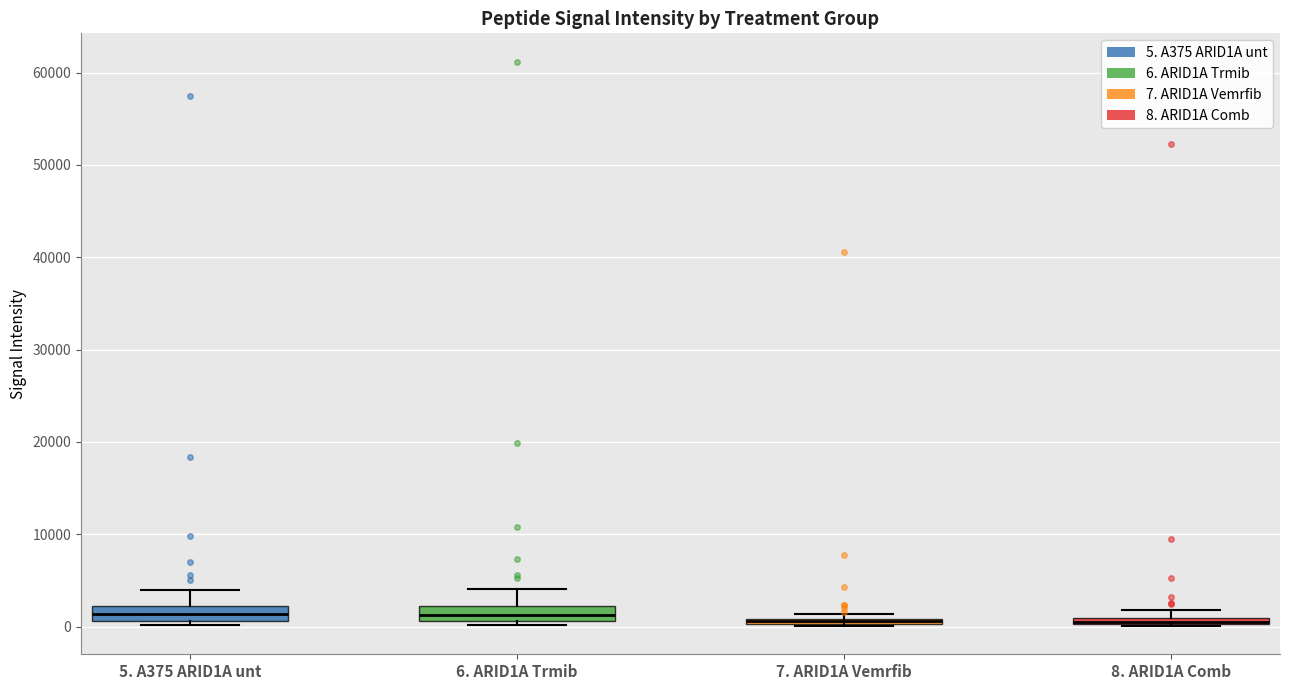

Where is the upper edge of the box for 8. ARID1A Comb on the y-axis? The values are not printed on the chart, so give them approximately, as read against the axis.

1000